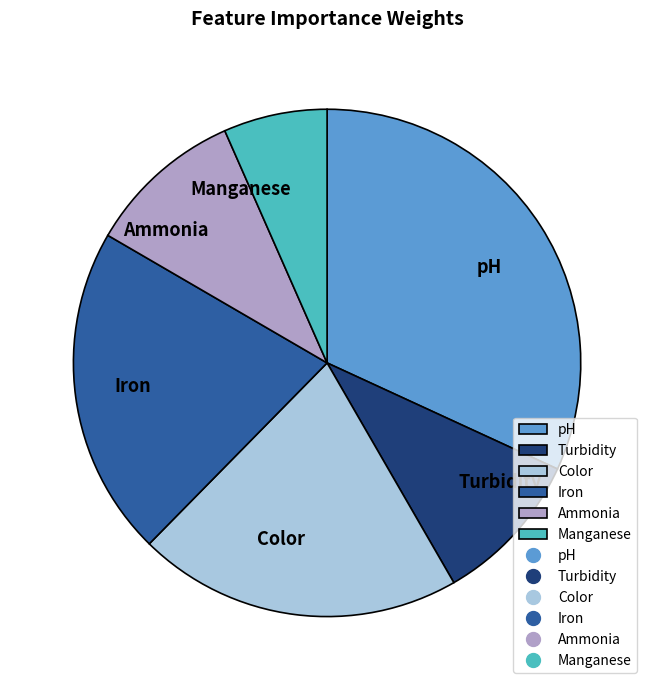

True or false: Manganese accounts for 7% of the total.

True